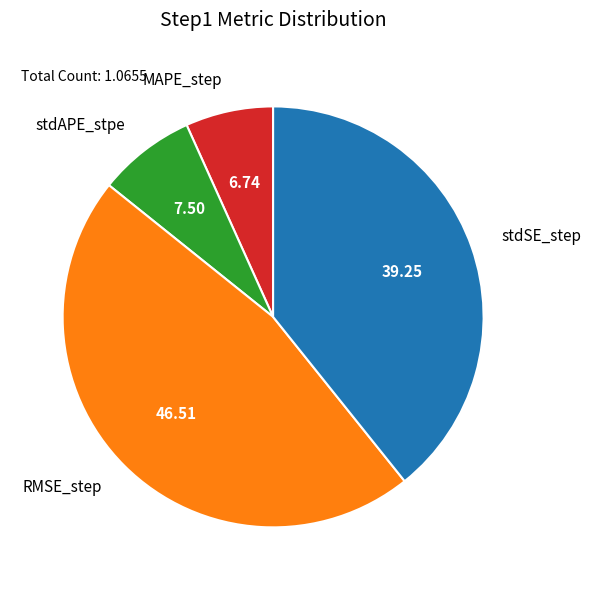

Combined, do RMSE_step and stdAPE_stpe account for over 50%?

Yes